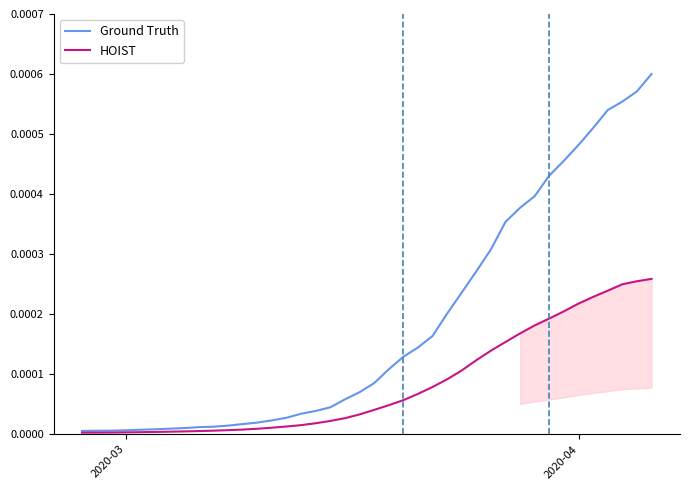

Which series has the widest spread of values?

Ground Truth